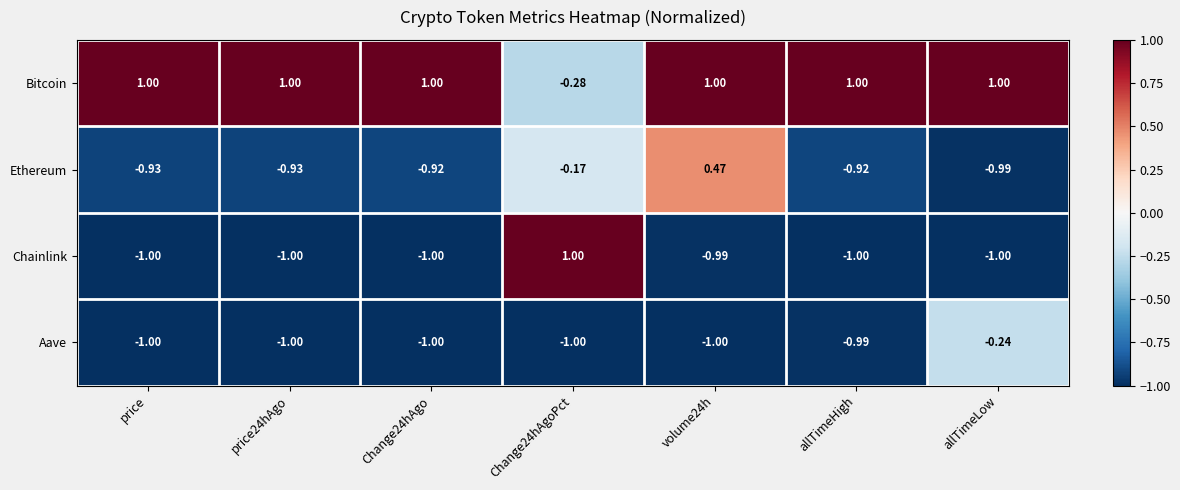

What is the spread (max minus min) of values at Change24hAgo?

2.0